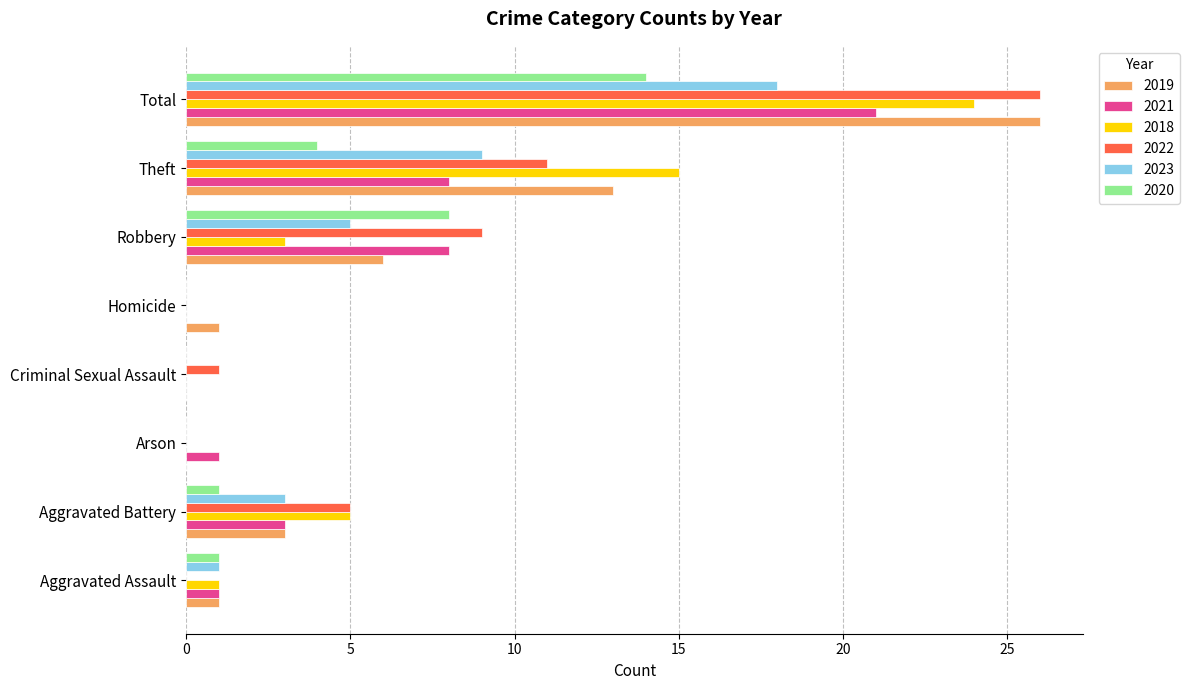

The 2020 series shows 2 at Aggravated Assault. True or false?

False